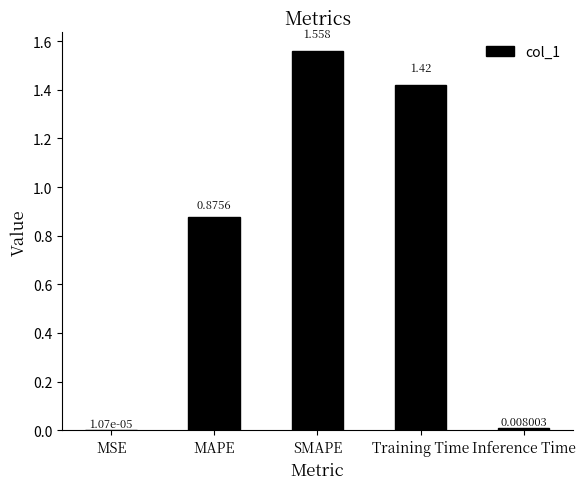

Where is the data nearest to the value 0?

MSE